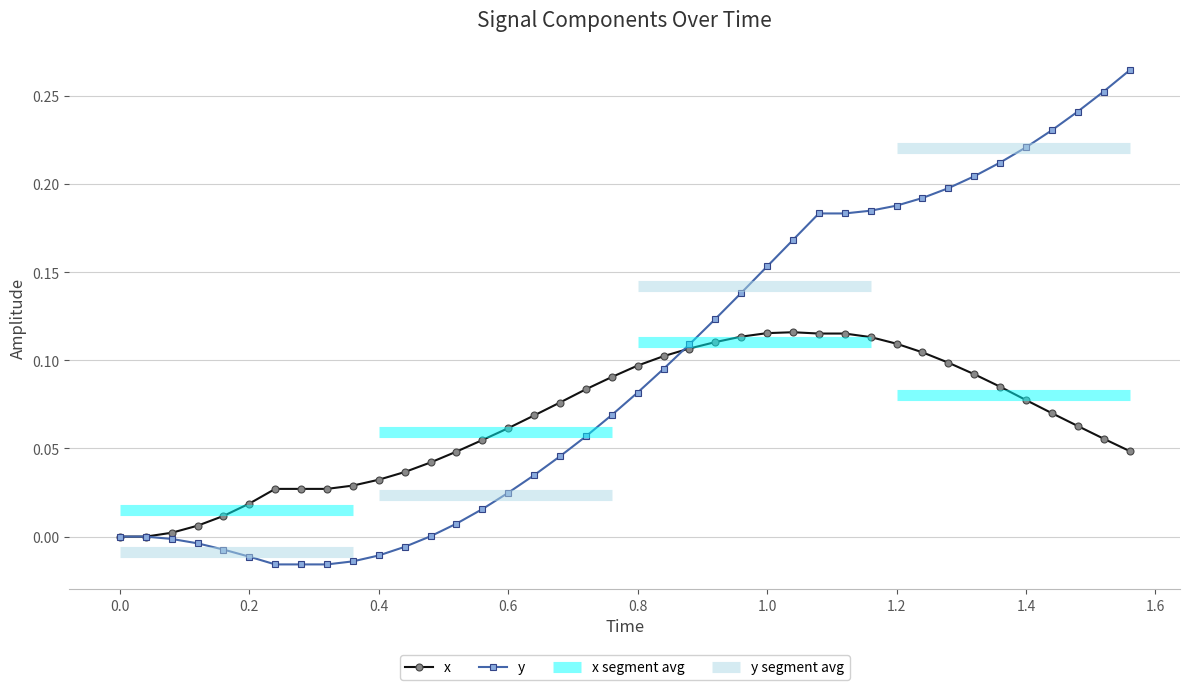

True or false: y has more than 1 points higher than both neighbors.

False